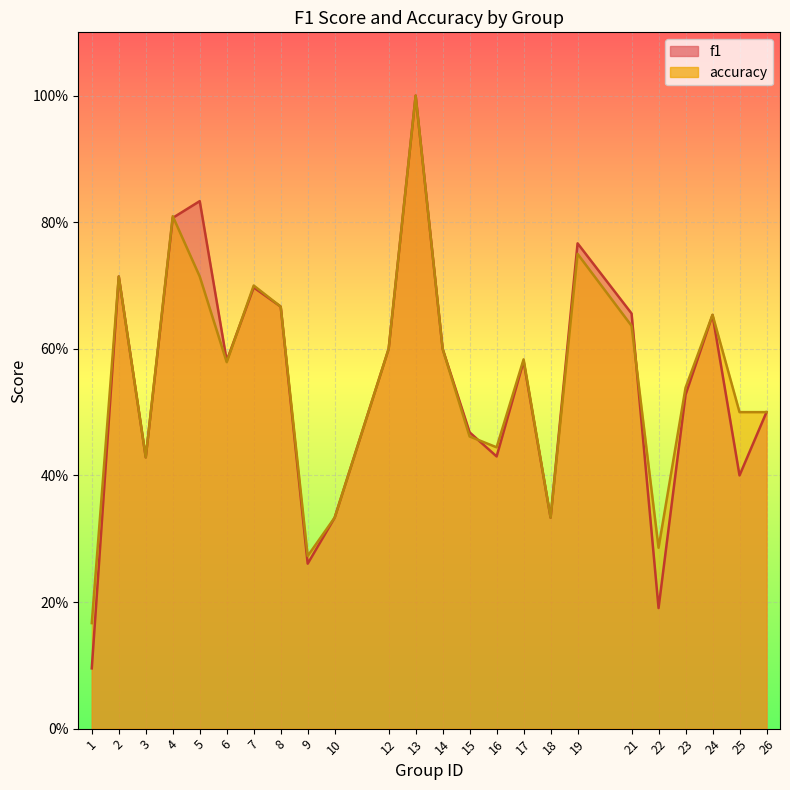

What value does the f1 series have at 6?

0.6